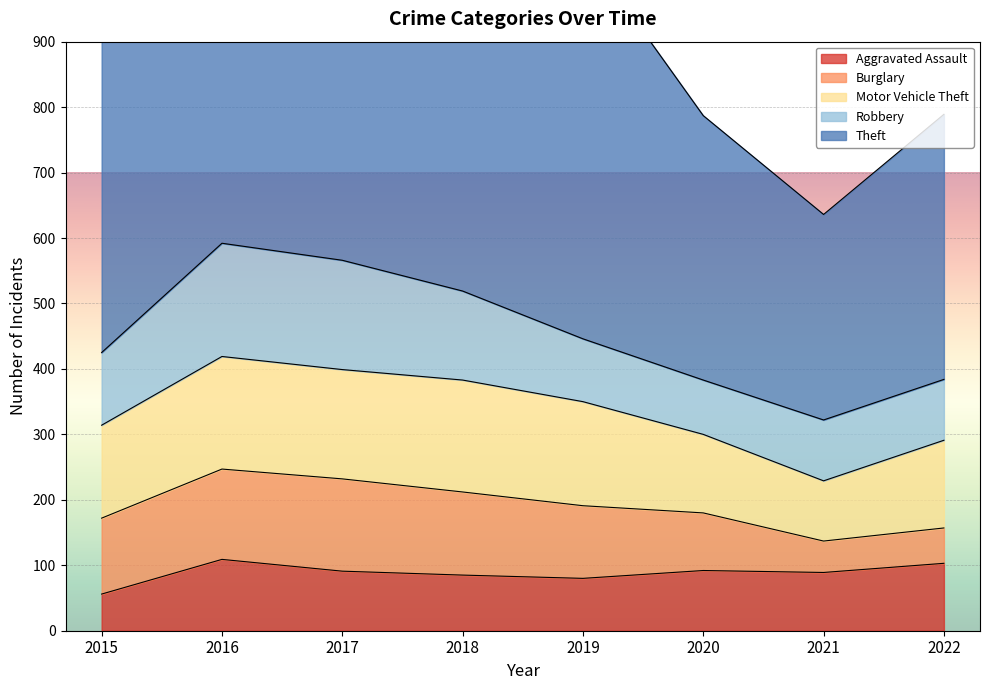

How many data points in Aggravated Assault are above 91?

3